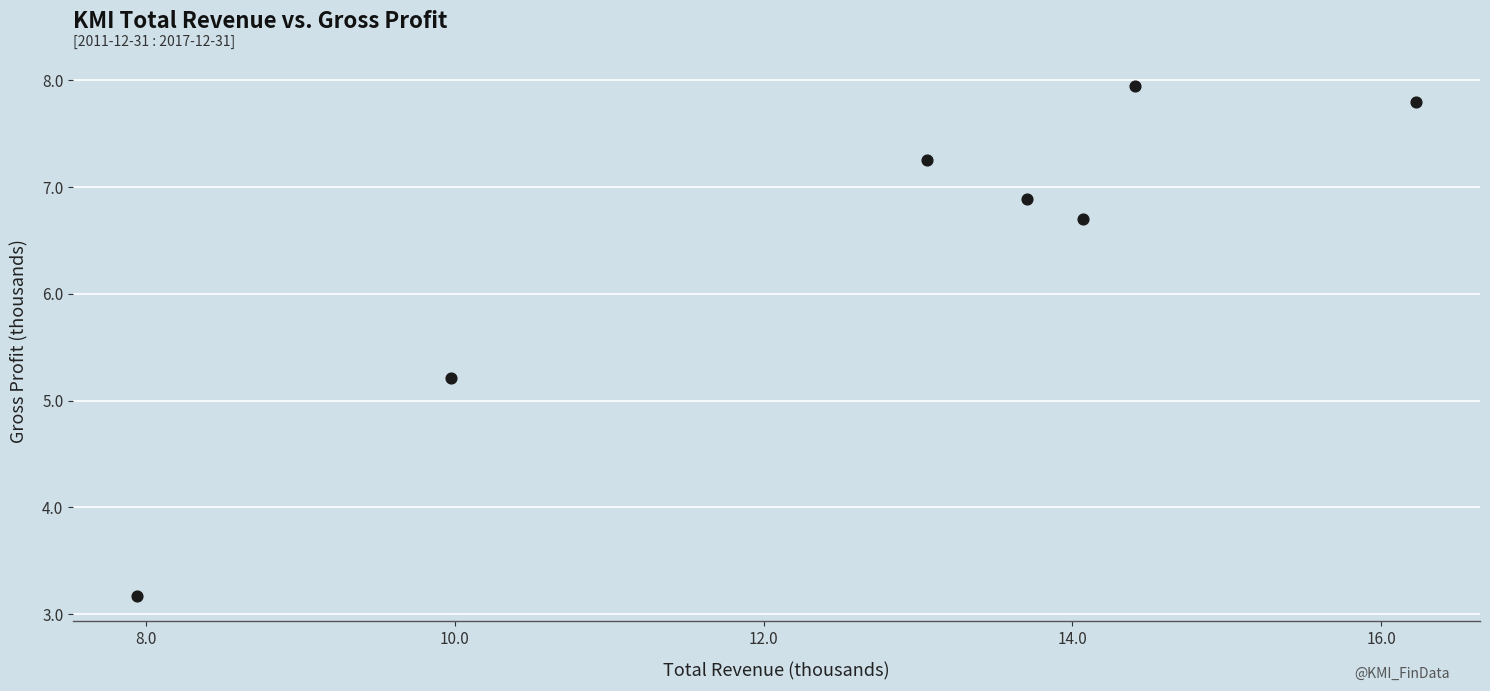

What is the range of X values (max minus min)?

8.3